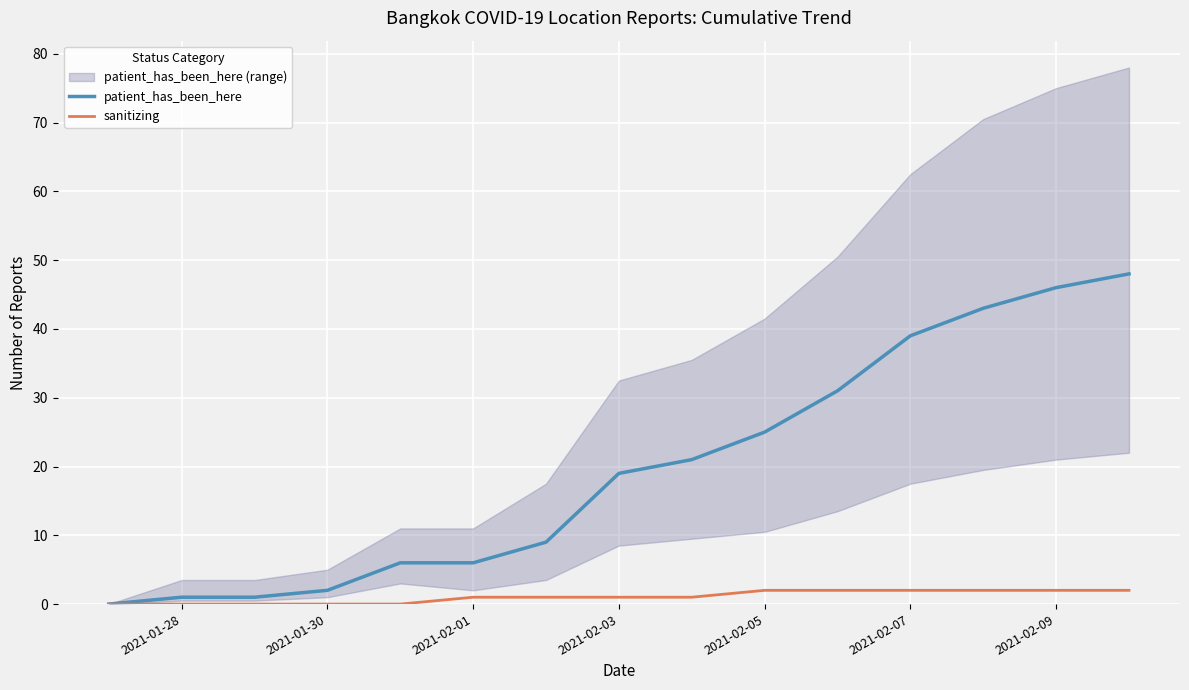

The value of sanitizing at 2021-02-07 is 2. True or false?

True